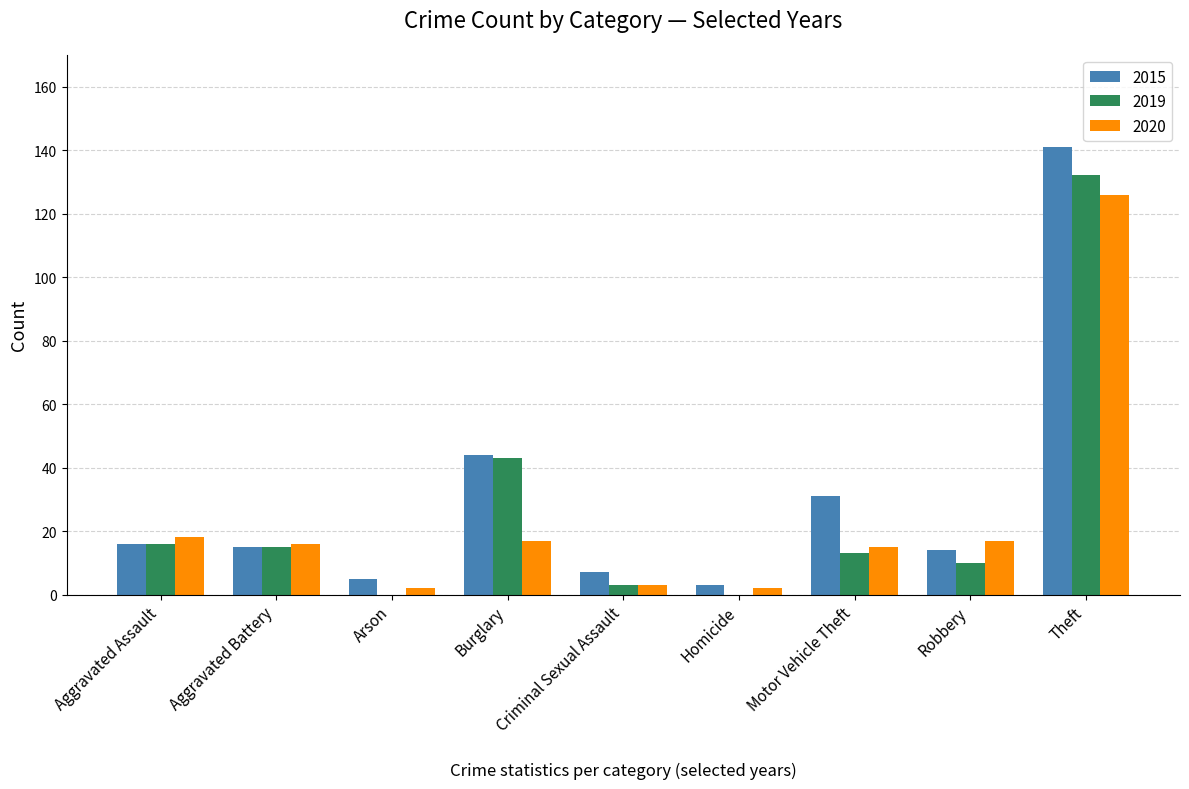

What is the total value across all series at Criminal Sexual Assault?

13